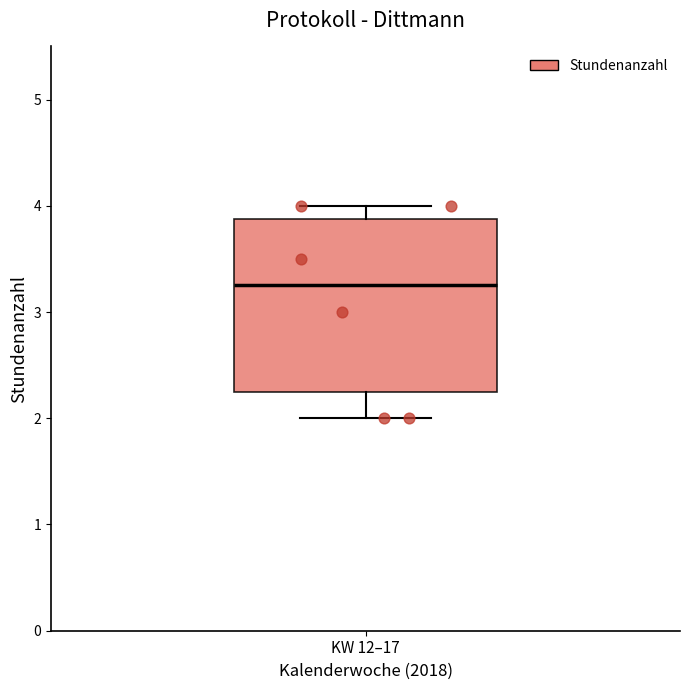

Where does the lower whisker of the box for KW 12–17 end on the y-axis? The values are not printed on the chart, so give them approximately, as read against the axis.

2.0